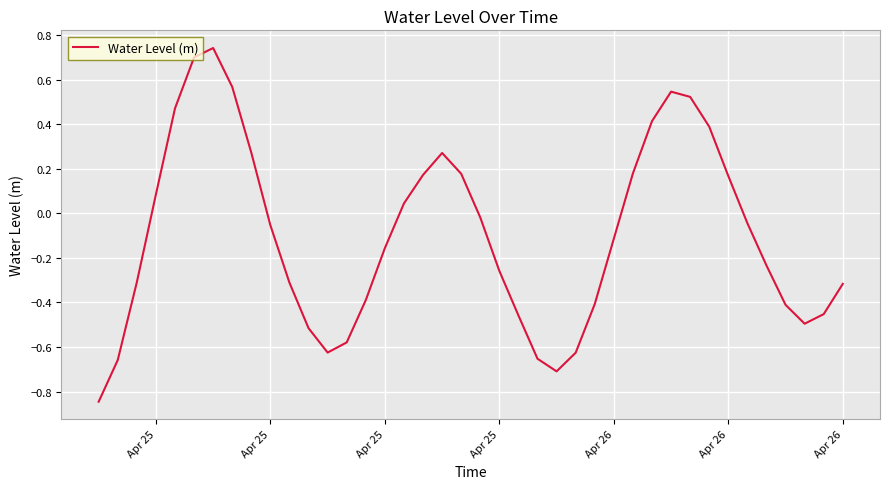

How many positive values are there?

16